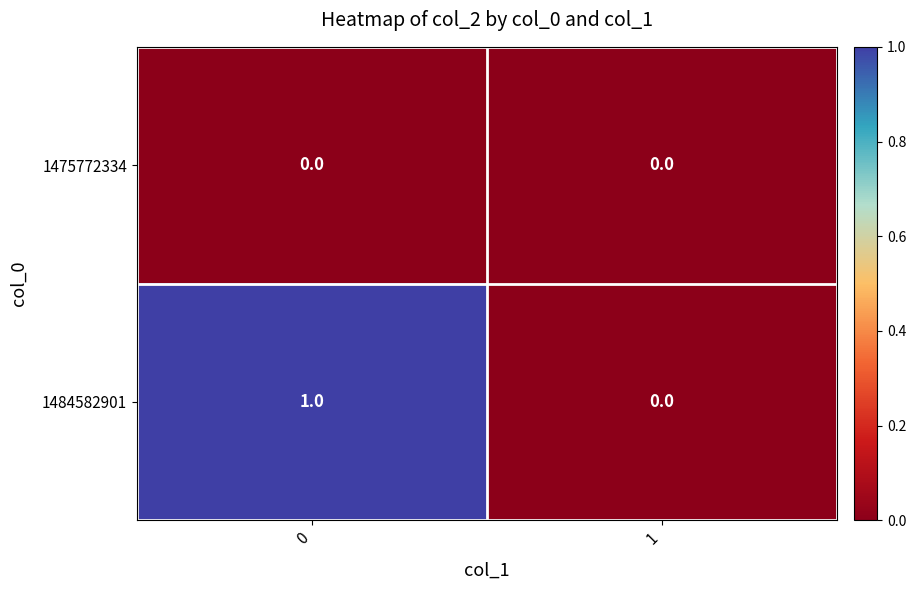

The value of 1475772334 at 0 is 0. True or false?

True